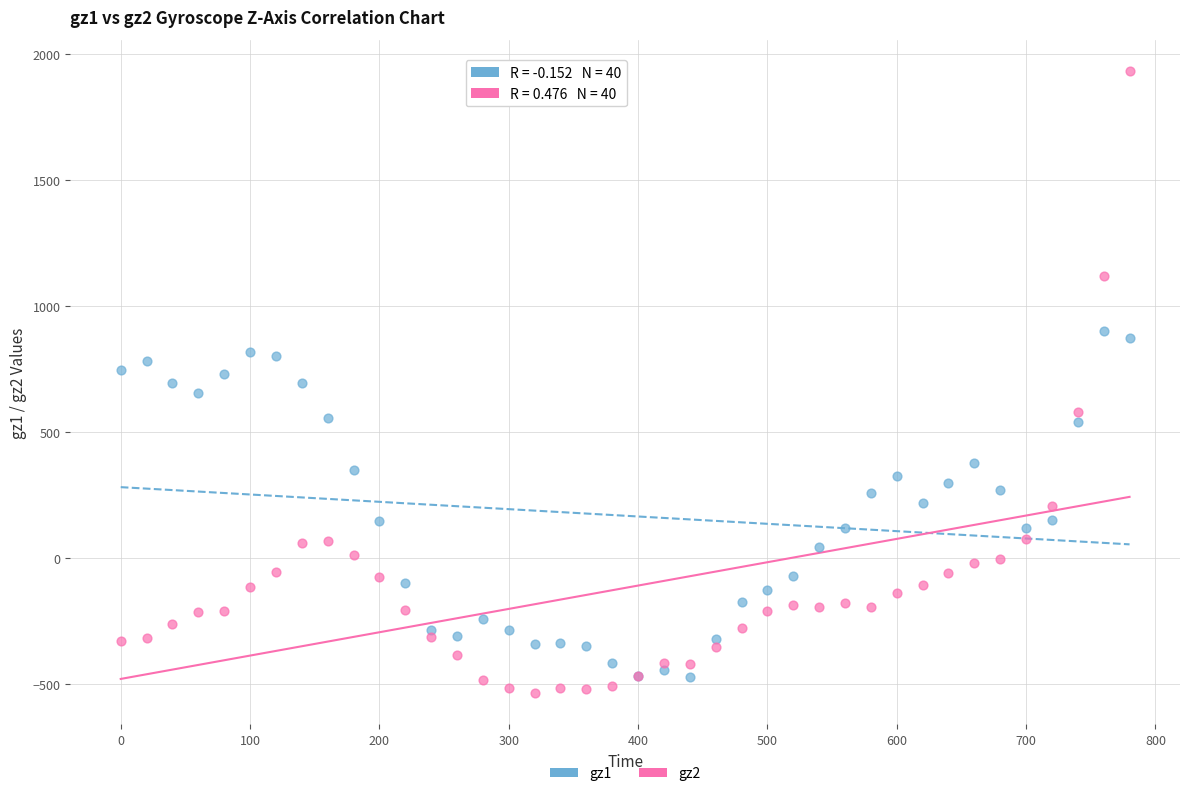

What are all the series names shown in the legend?

gz1, gz2